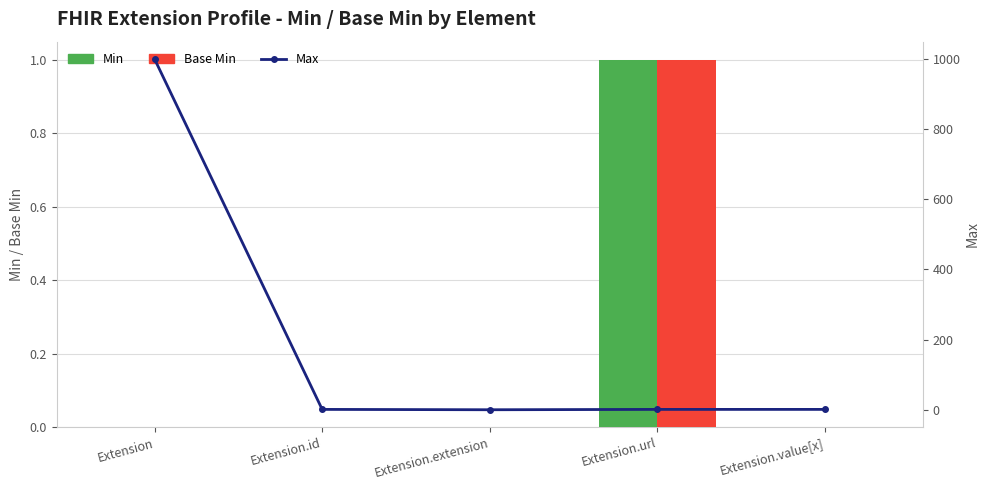

Which has a higher value, Extension.id or Extension.extension?

Extension.id